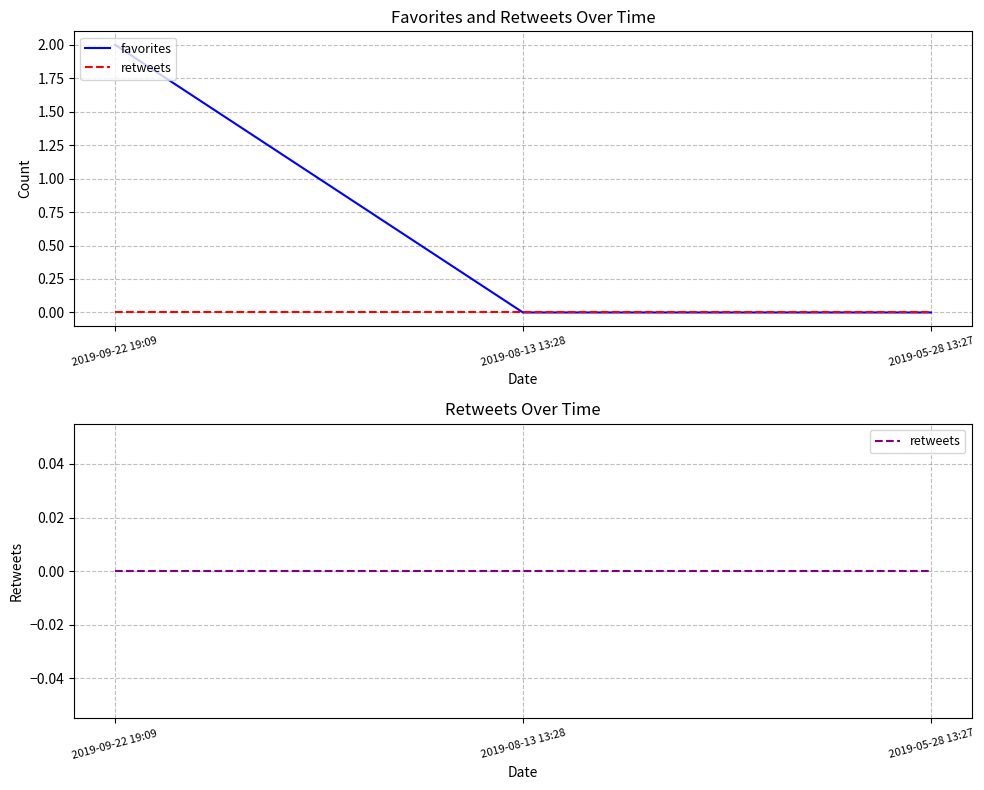

Reading left to right, transcribe all the data shown in this chart.

favorites: 2019-09-22 19:09=2	2019-08-13 13:28=0	2019-05-28 13:27=0
retweets: 2019-09-22 19:09=0	2019-08-13 13:28=0	2019-05-28 13:27=0